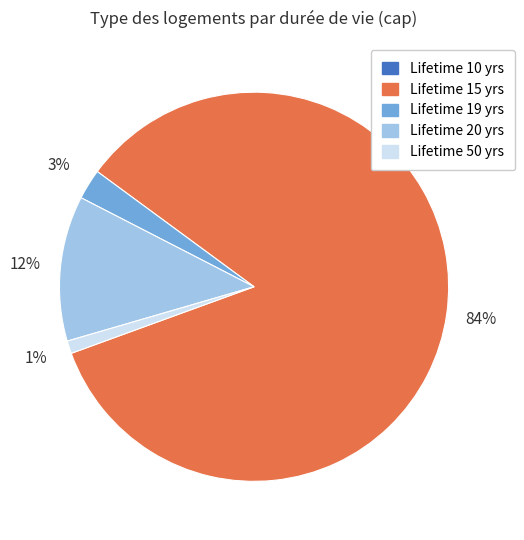

To the nearest percent, what is the average slice percentage?

20%